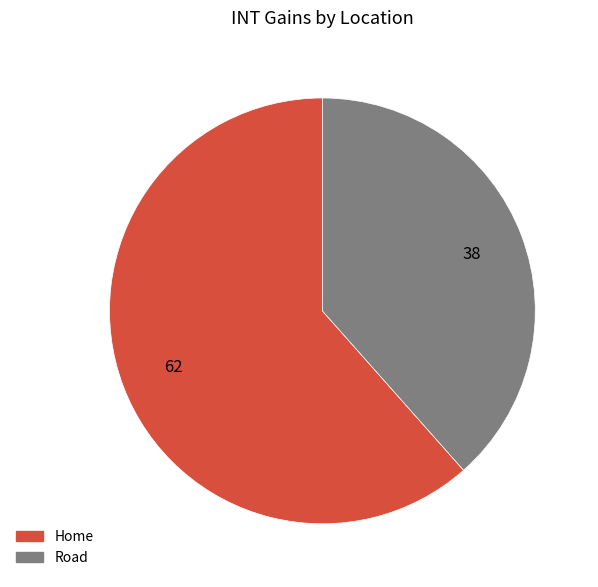

Rank the categories by value from highest to lowest.

Home, Road